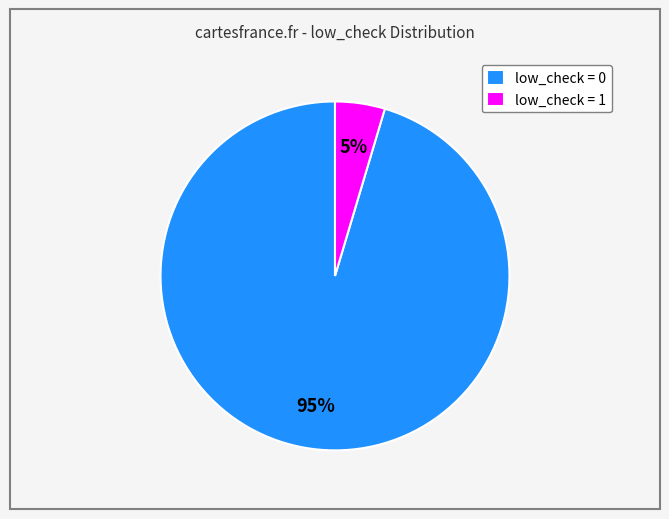

To the nearest percent, what is the average slice percentage?

50%